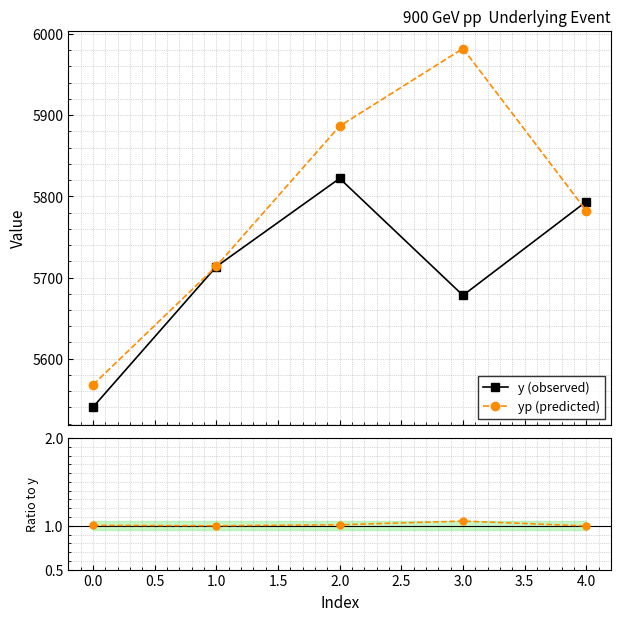

Reading left to right, transcribe all the data shown in this chart.

y (observed): 5540.5	5713.5	5822.0	5678.0	5793.5
yp (predicted): 5568.0	5713.9	5886.4	5981.9	5782.3
yp / y: 1.0	1.0	1.0	1.1	1.0